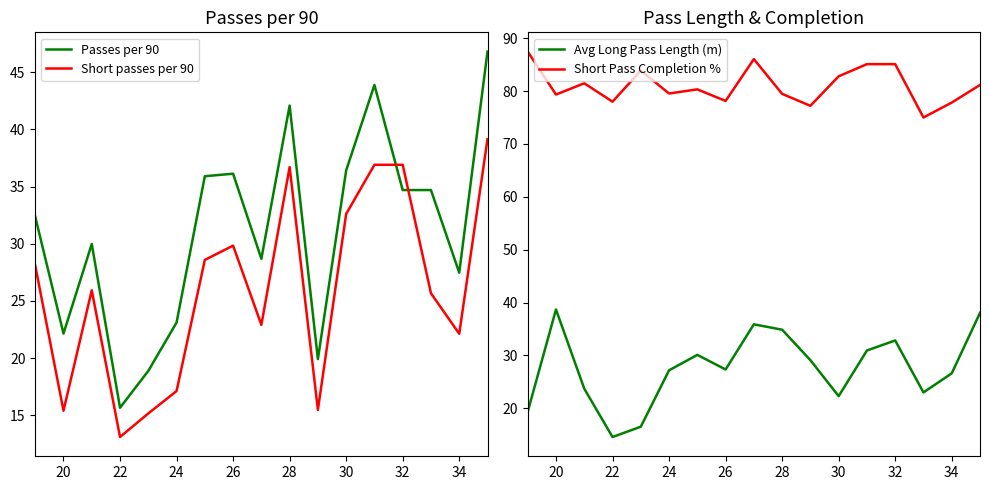

What is the highest value of the Passes per 90 series?

46.8